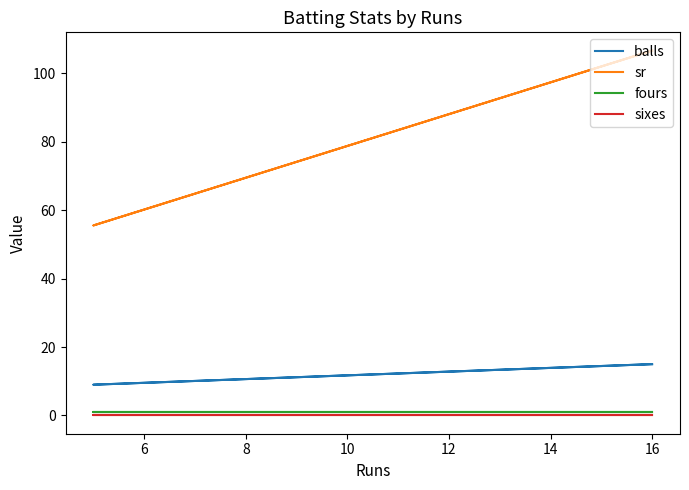

Is it true that fours equals 0.6 at 16?

False